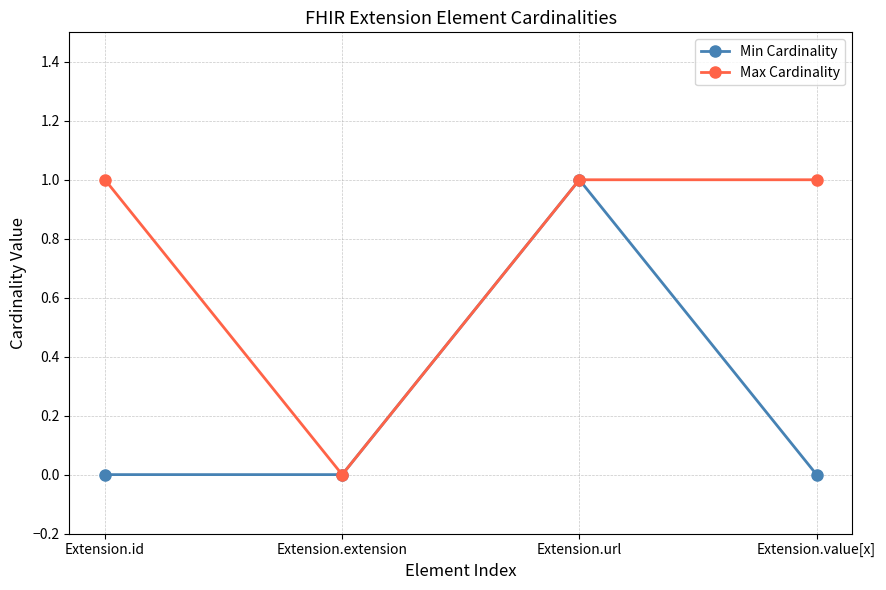

List the series in order of their overall mean, highest first.

Max Cardinality, Min Cardinality